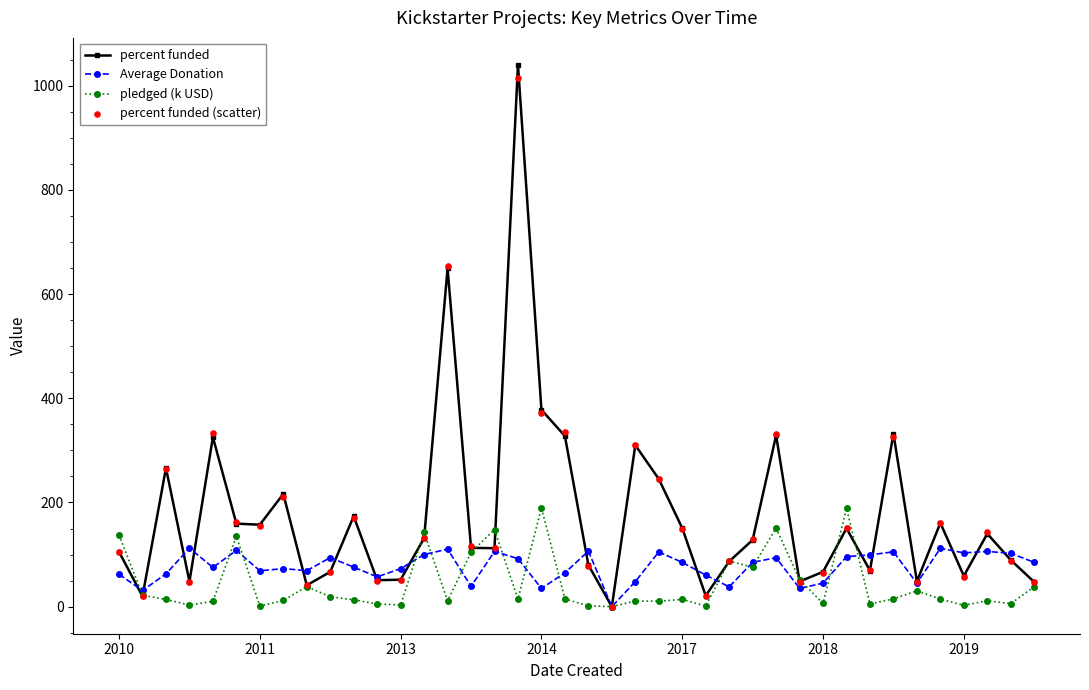

At how many categories does at least one series exceed 27?

39